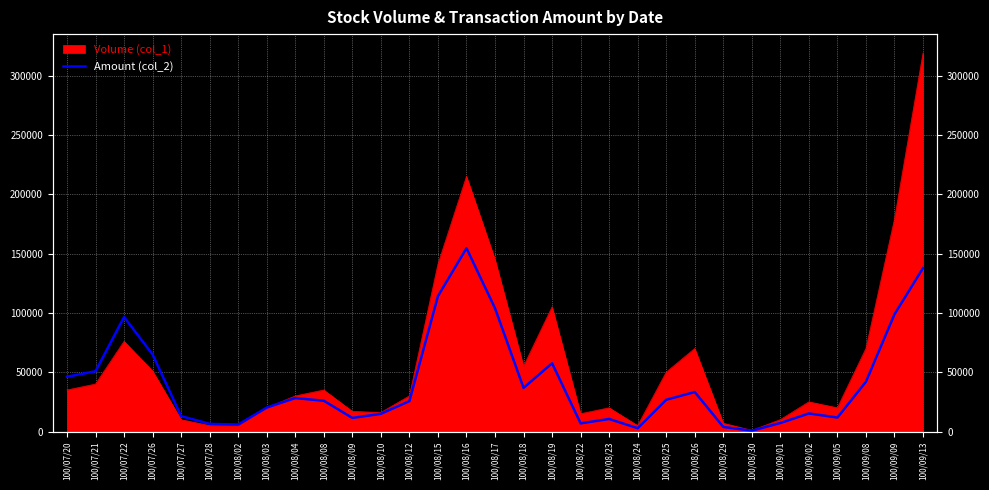

At which category does the chart reach its minimum across all series?

100/08/30